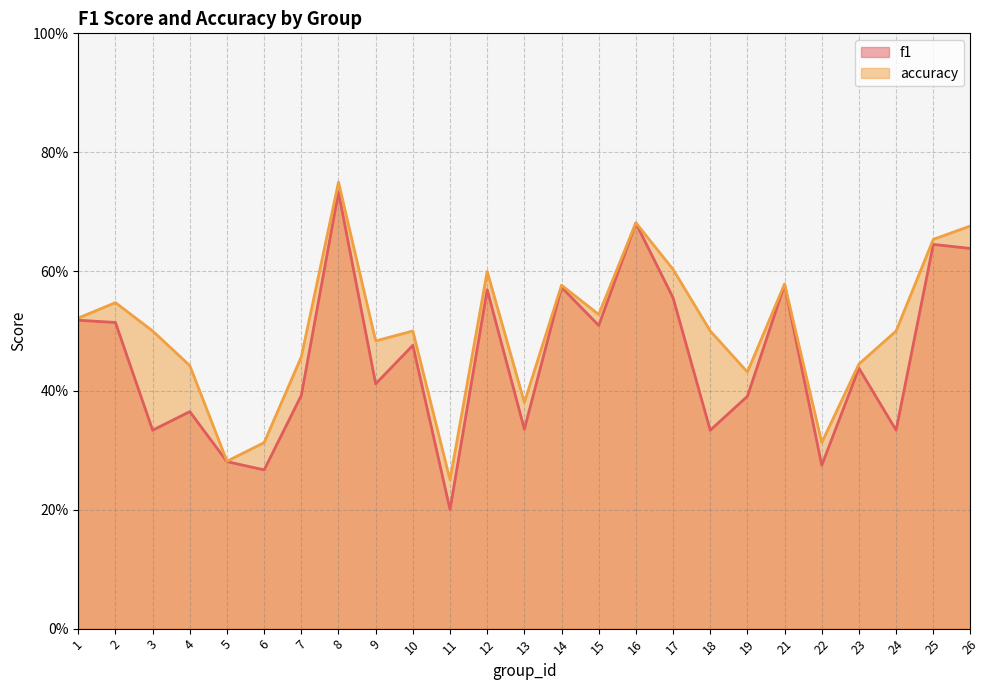

List the labels in order of accuracy value, smallest first.

11, 5, 6, 22, 13, 19, 4, 23, 7, 9, 3, 10, 18, 24, 1, 15, 2, 14, 21, 12, 17, 25, 26, 16, 8